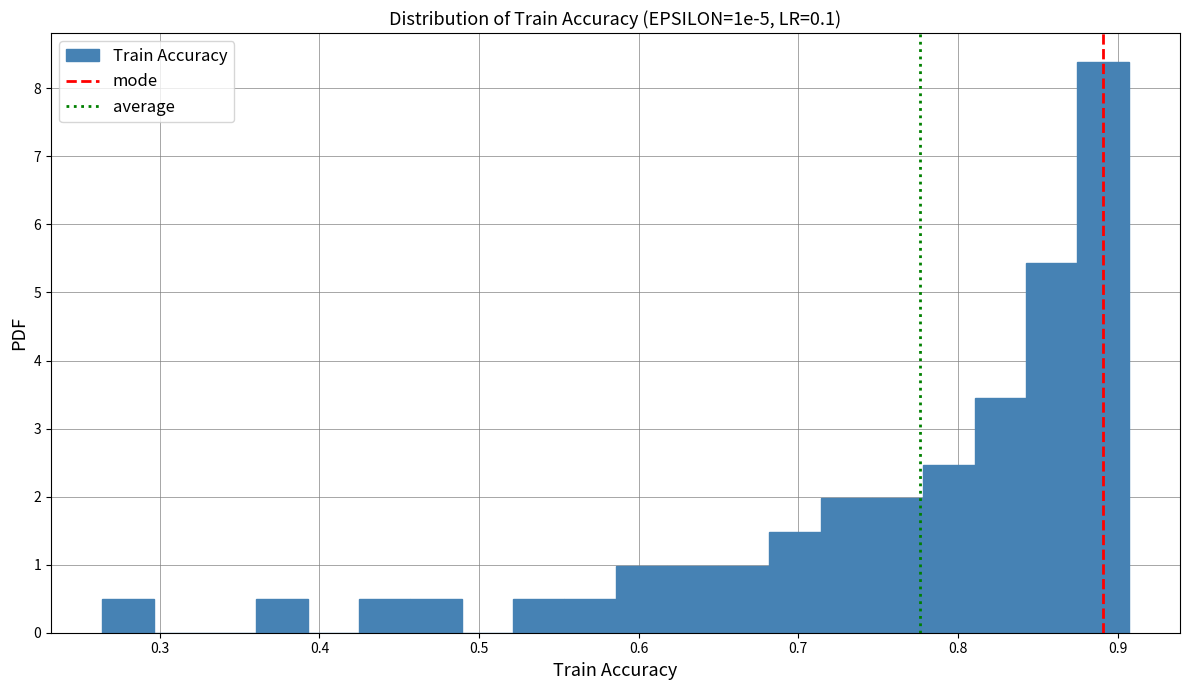

Around what value on the x-axis is the tallest bar? Give the approximate position of its centre, as read against the axis.

0.89